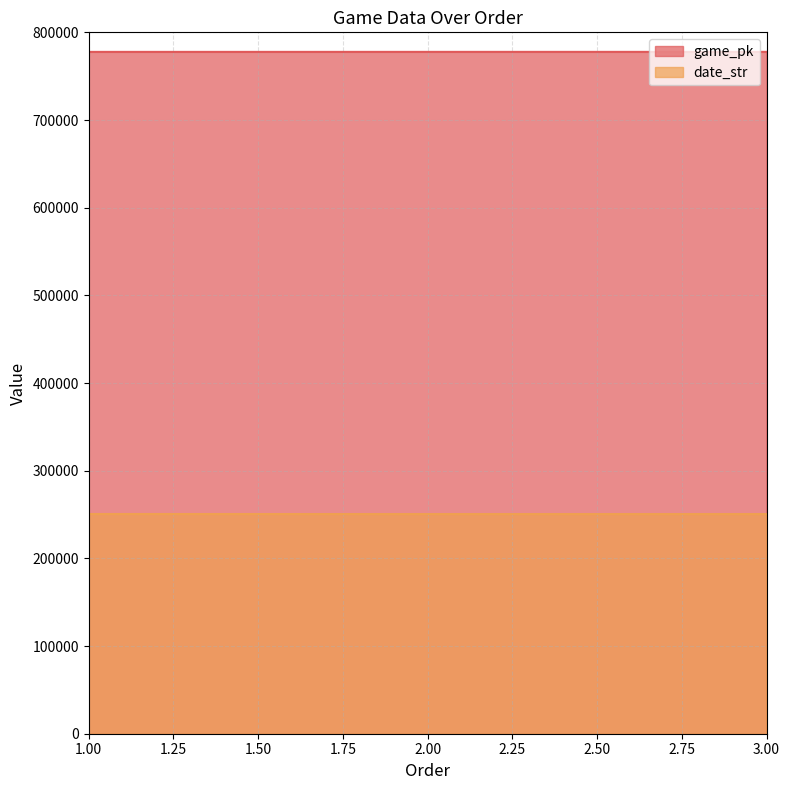

What is the sum of the game_pk values at 2.00 and 3.00?

1555422